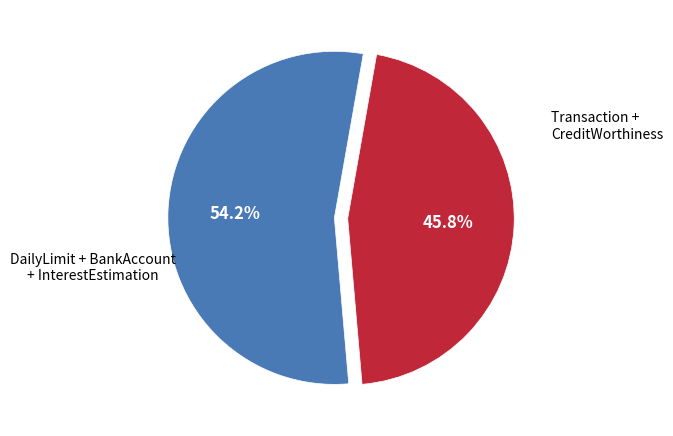

Is there a majority slice in this chart?

Yes